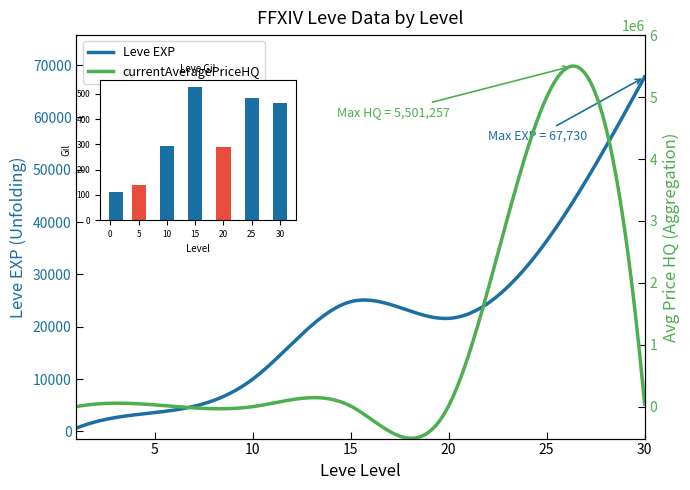

What is the change in value from 15 to 30?

-66